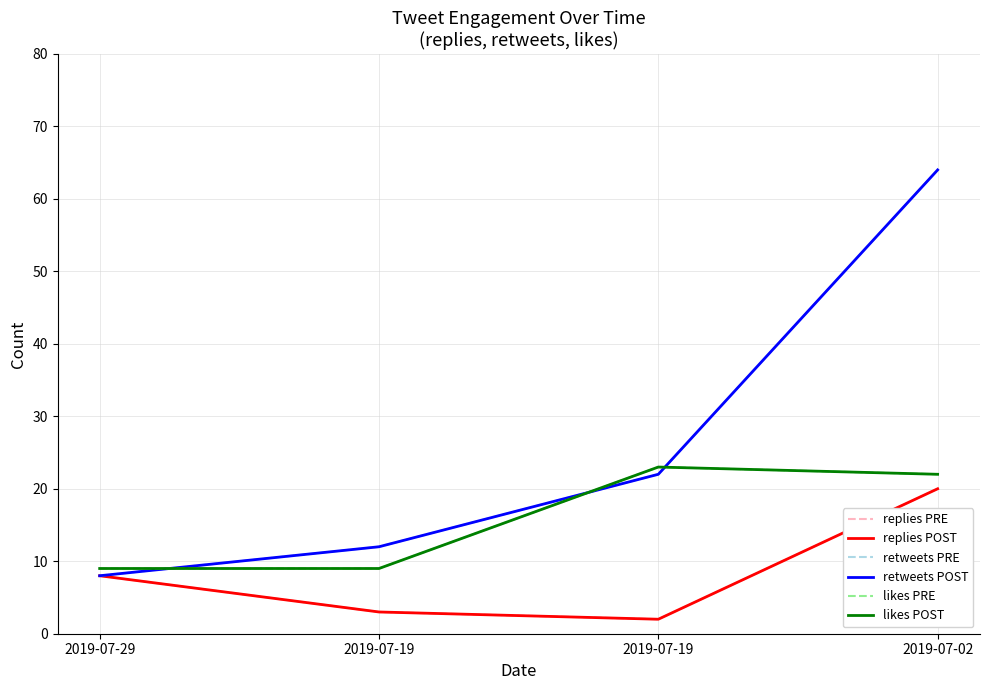

After their last crossing, which series has the higher values: likes PRE or retweets PRE?

retweets PRE